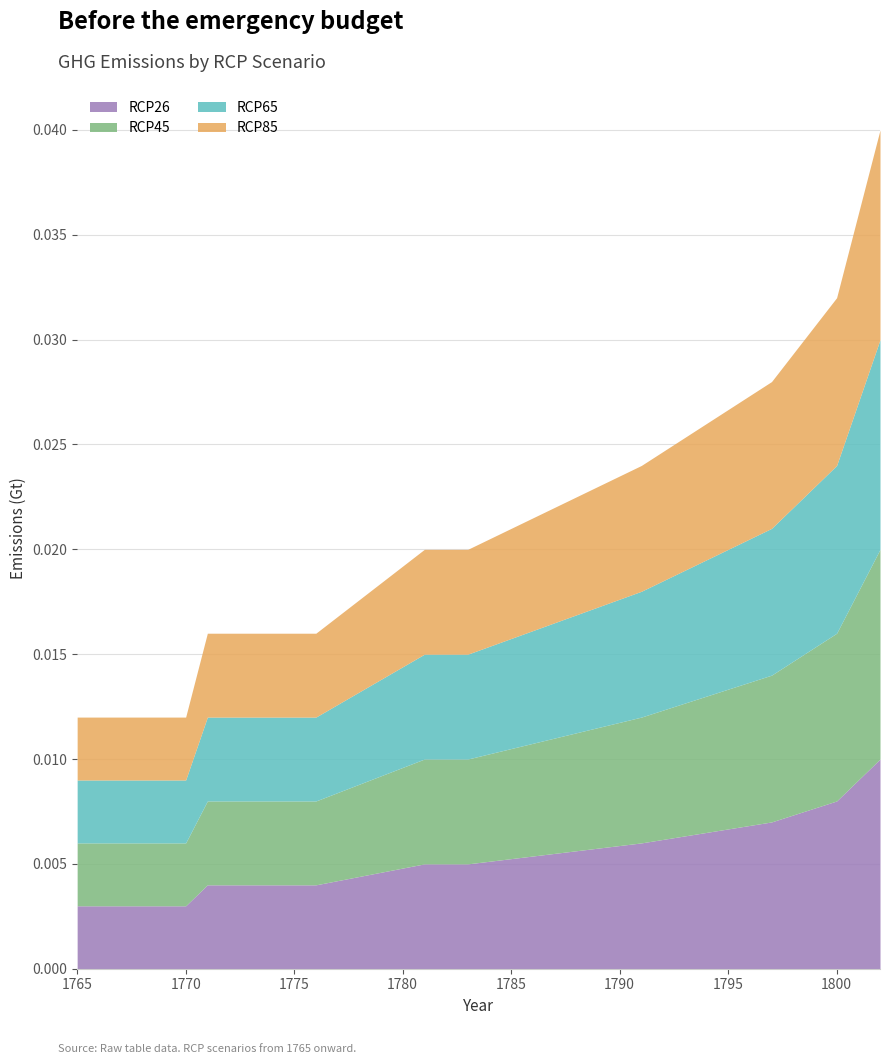

Where is RCP85 nearest to the value 0?

1765